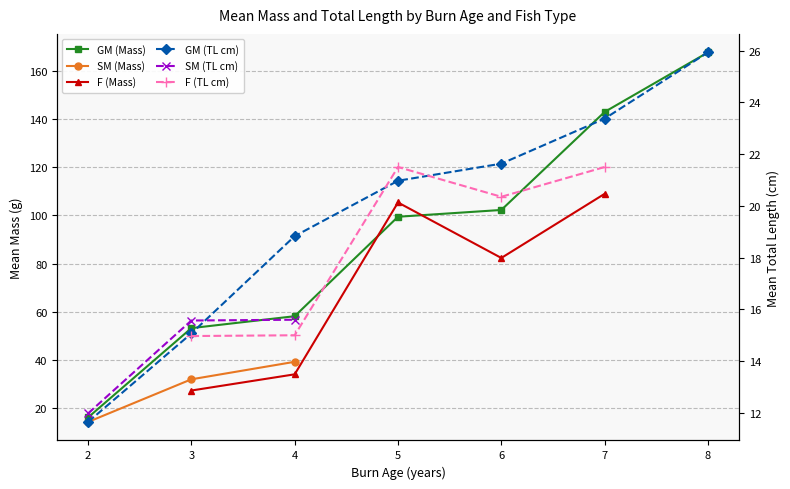

Count the number of categories in the chart.

7